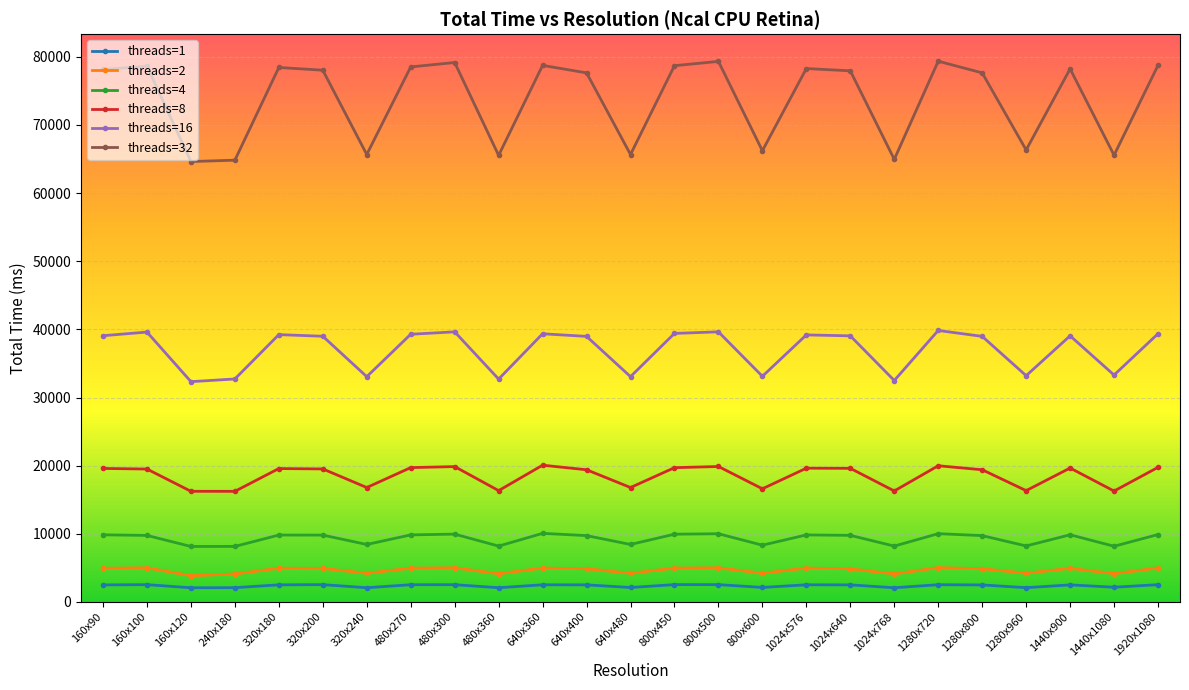

What is the difference between the highest and lowest values at 480x360?

63452.9